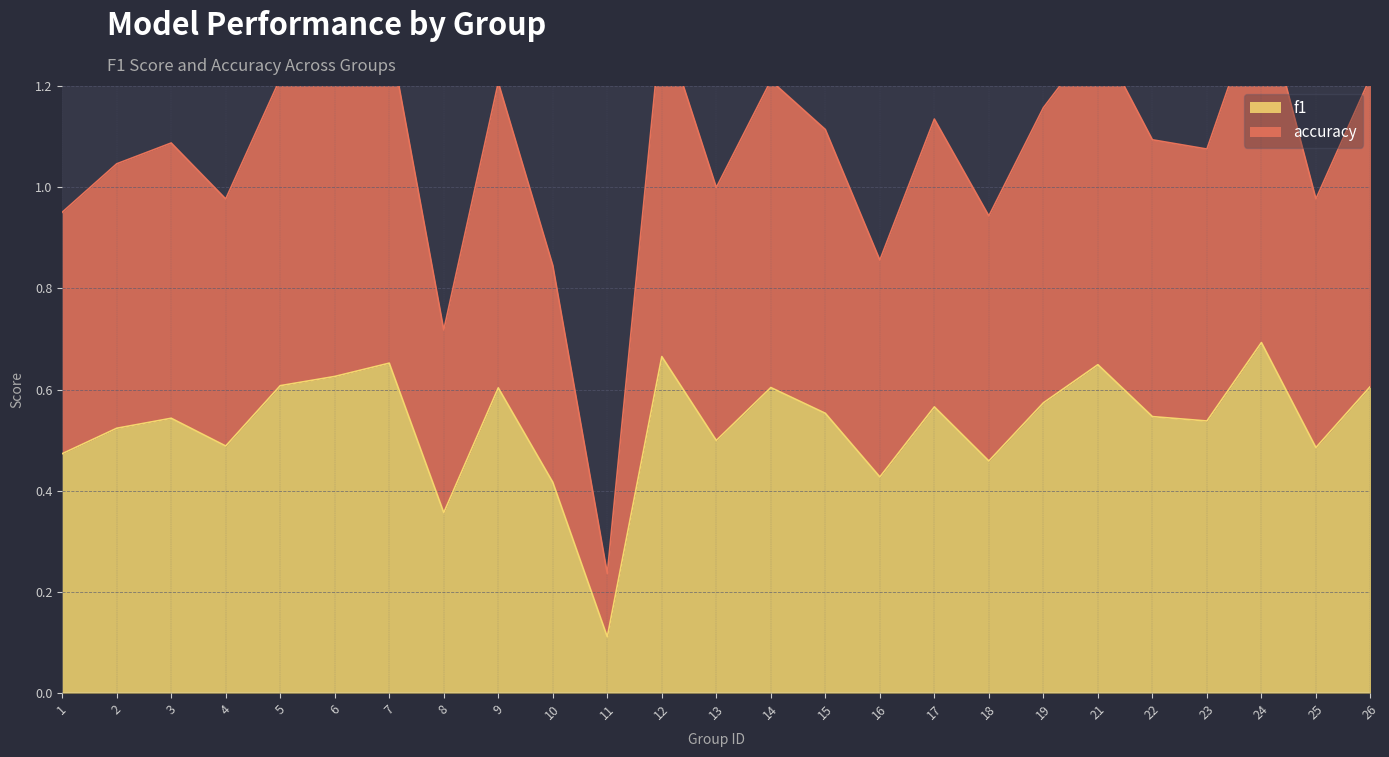

True or false: f1 and accuracy intersect in this chart.

False